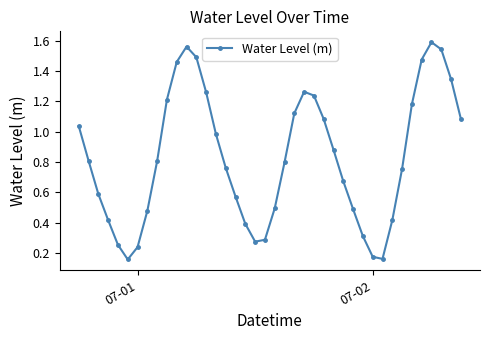

What is the sum of all values?

33.1